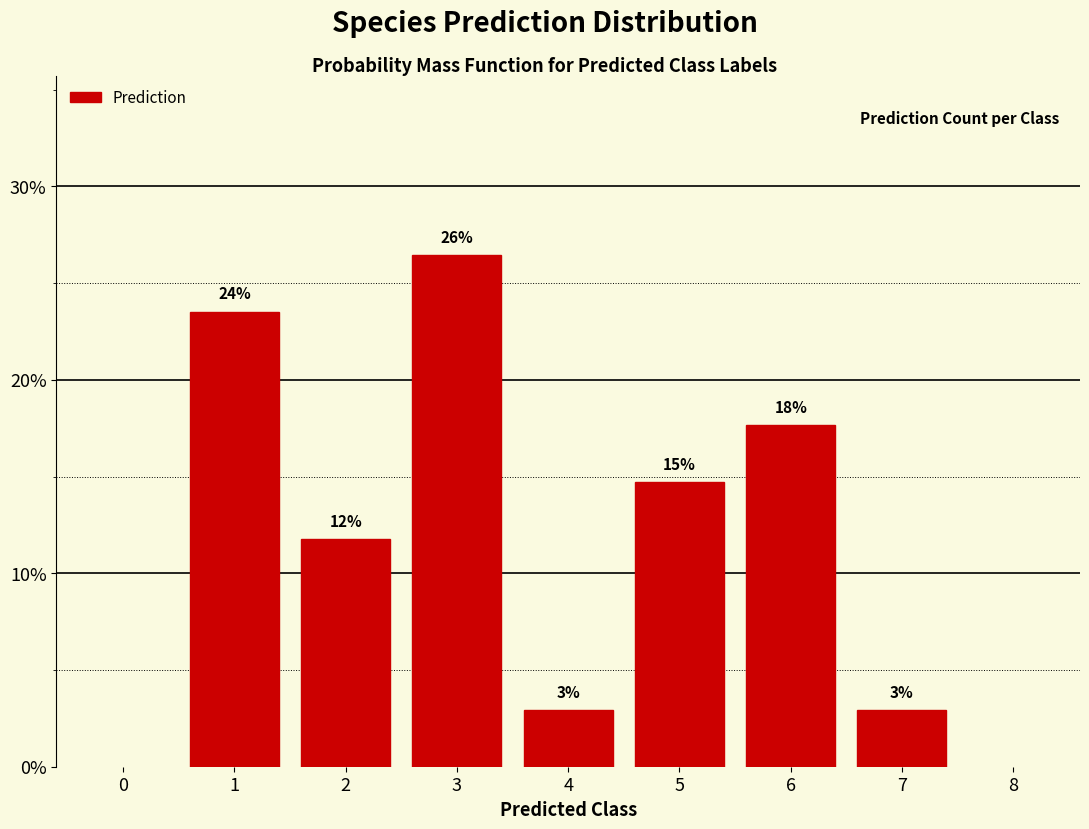

How many bars are there in total?

7